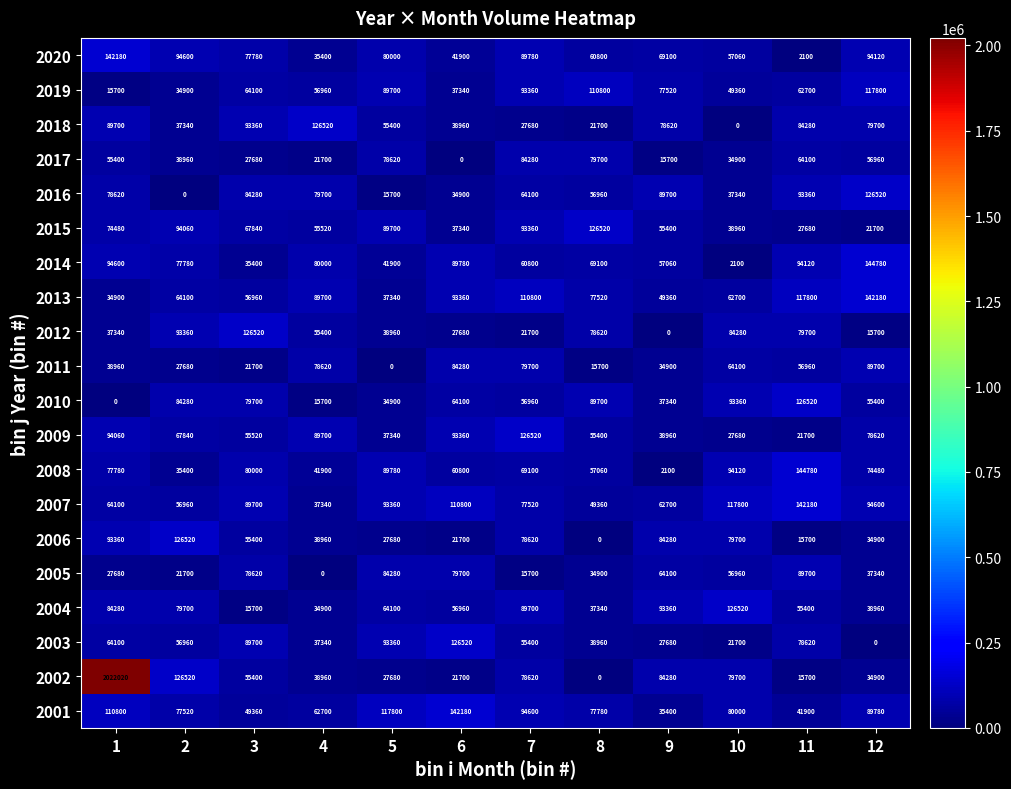

Which series has the widest spread of values?

2002